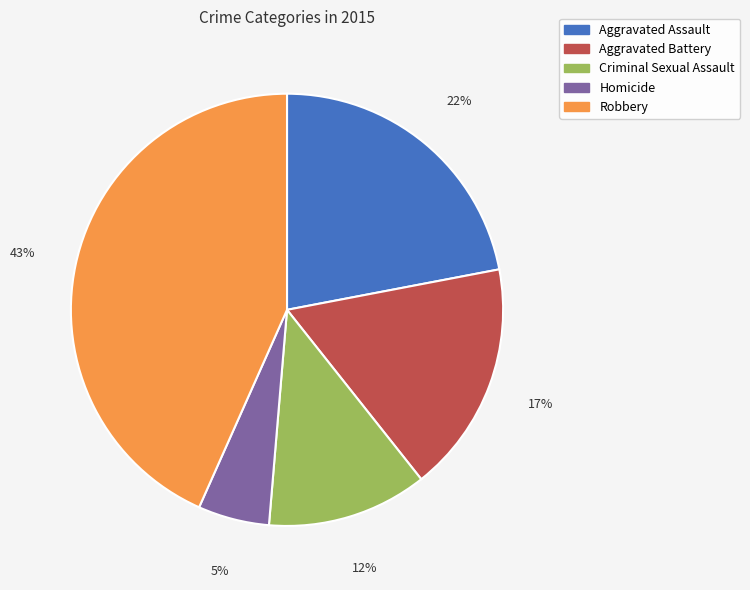

Between Aggravated Battery and Aggravated Assault, which is larger?

Aggravated Assault